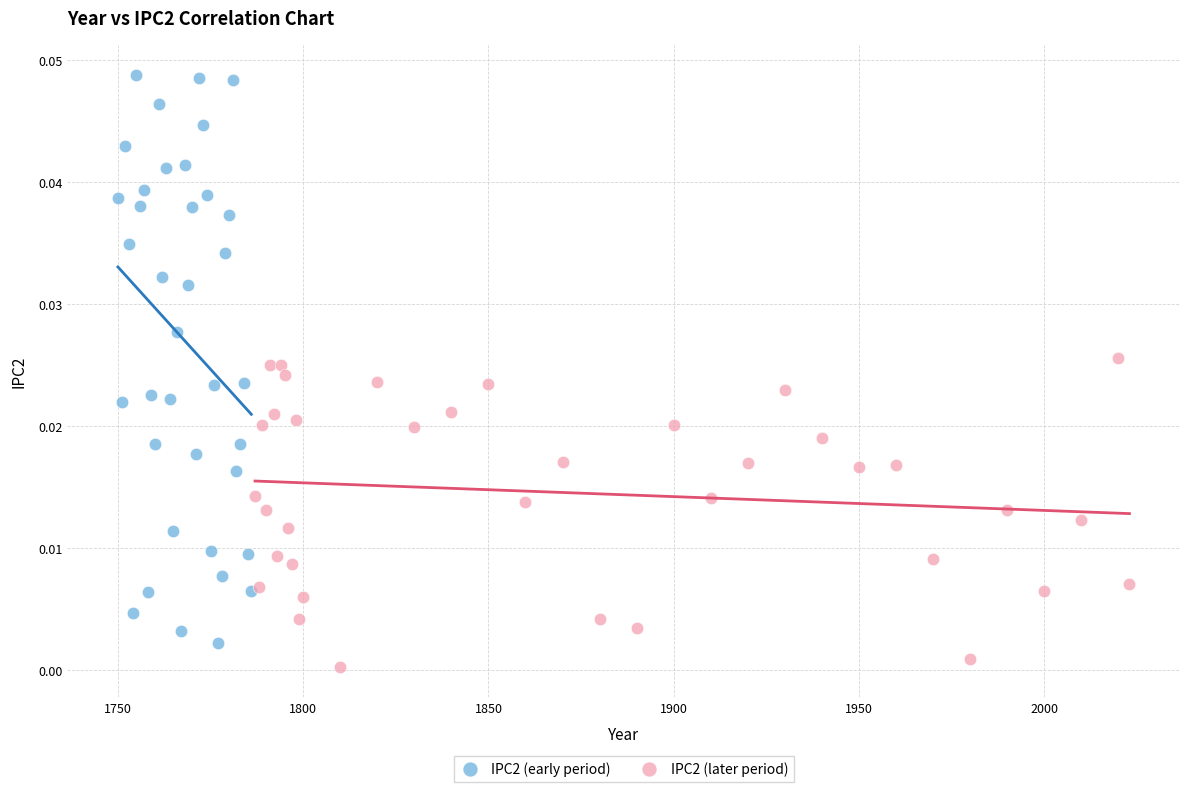

Which series contains the highest Y value?

IPC2 (early period)